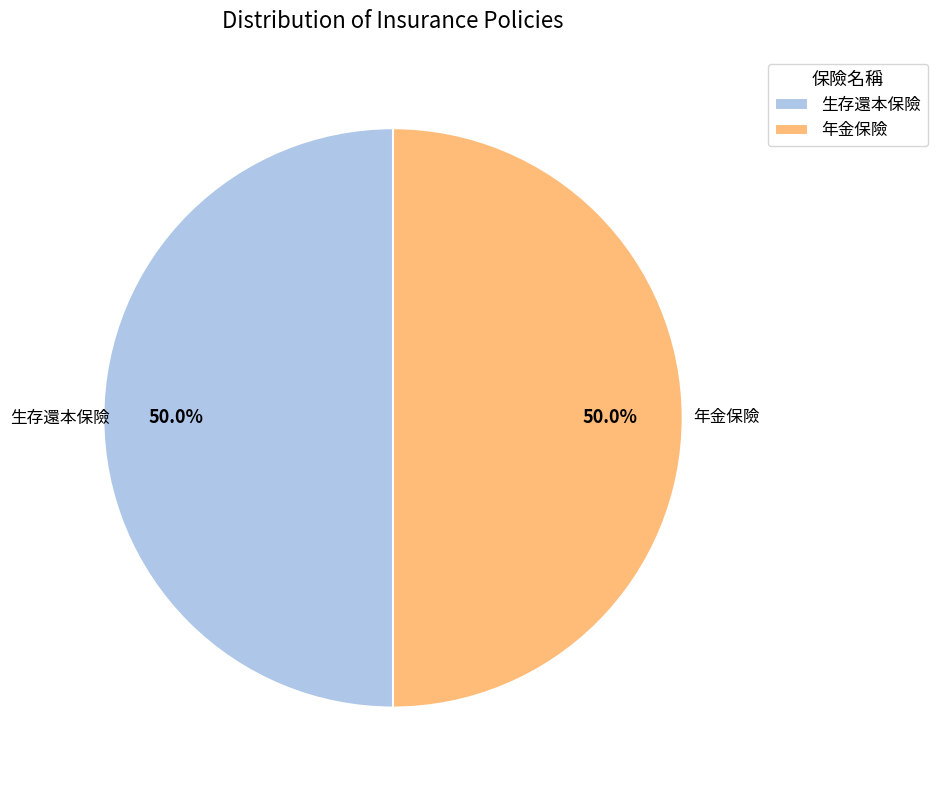

To the nearest percent, what is the difference between the 年金保險 and 生存還本保險 slice percentages?

1%